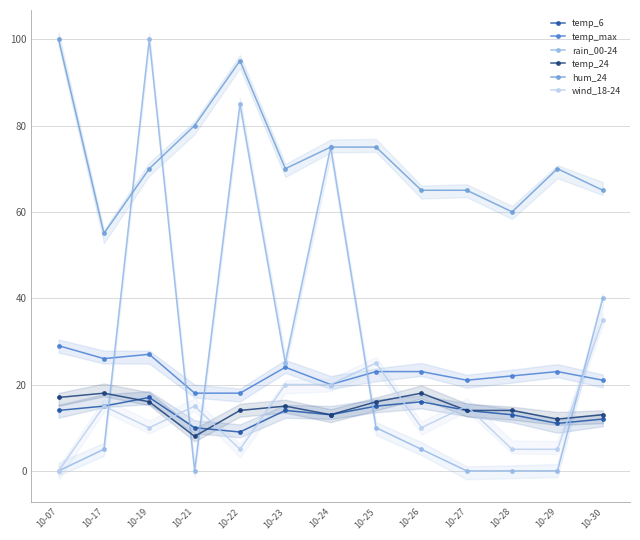

Reading left to right, what are all the values shown in this chart?

temp_6: 14	15	17	10	9	14	13	15	16	14	13	11	12
temp_max: 29	26	27	18	18	24	20	23	23	21	22	23	21
rain_00-24: 0	5	100	0	85	25	75	10	5	0	0	0	40
temp_24: 17	18	16	8	14	15	13	16	18	14	14	12	13
hum_24: 100	55	70	80	95	70	75	75	65	65	60	70	65
wind_18-24: 0	15	10	15	5	20	20	25	10	15	5	5	35